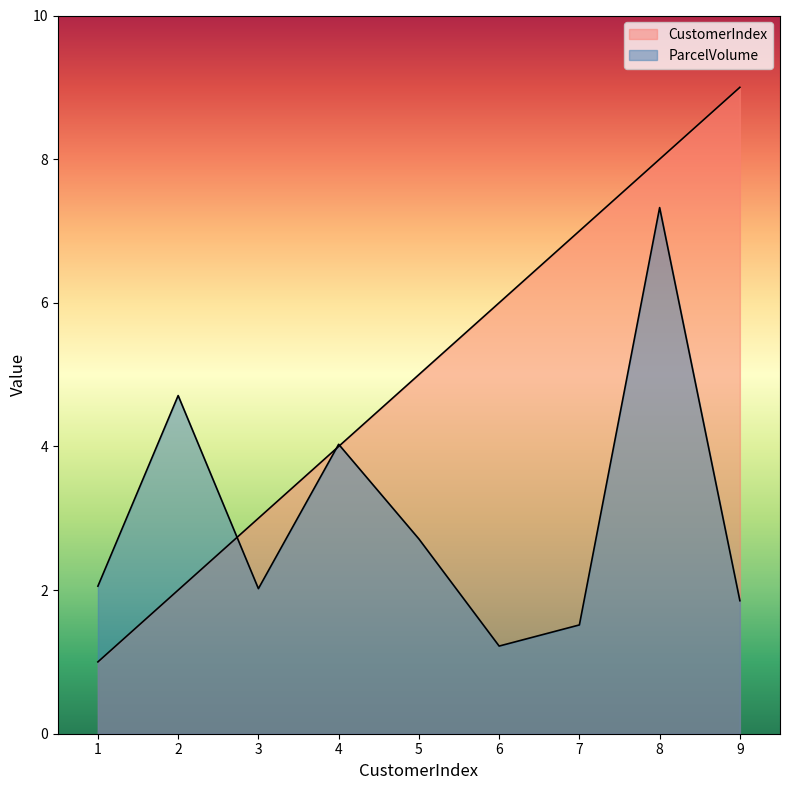

After their last crossing, which series has the higher values: CustomerIndex or ParcelVolume?

CustomerIndex